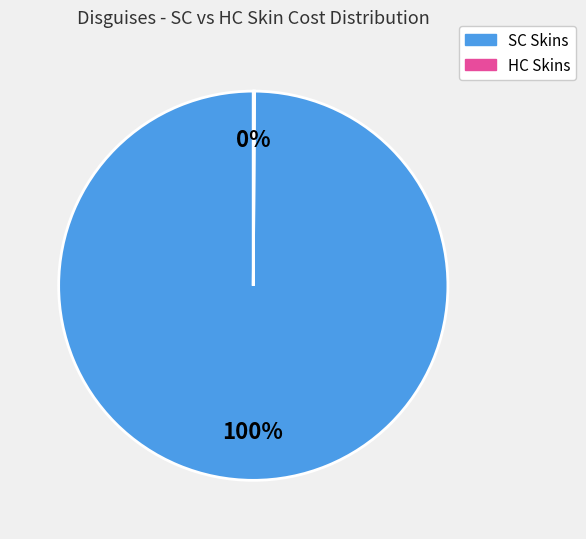

To the nearest percent, what is the average slice percentage?

50%